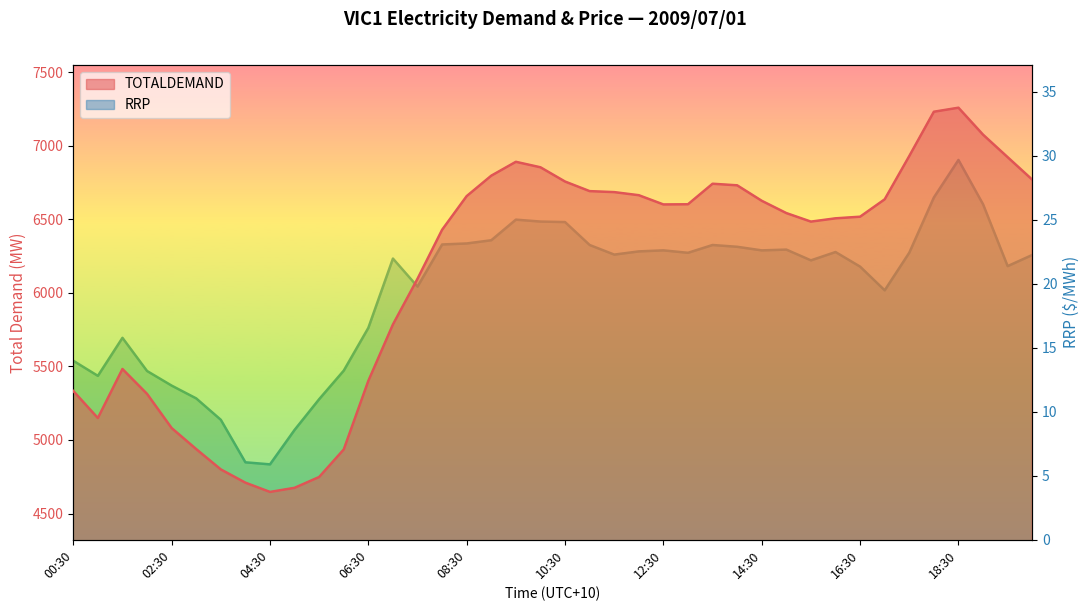

Between 05:30 and 08:00, which series saw the biggest shift?

TOTALDEMAND